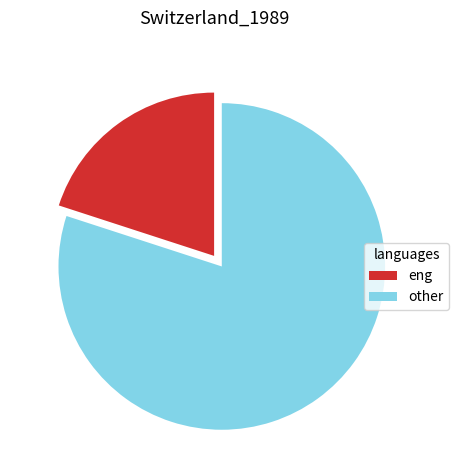

The other slice represents 86% of the pie. True or false?

False